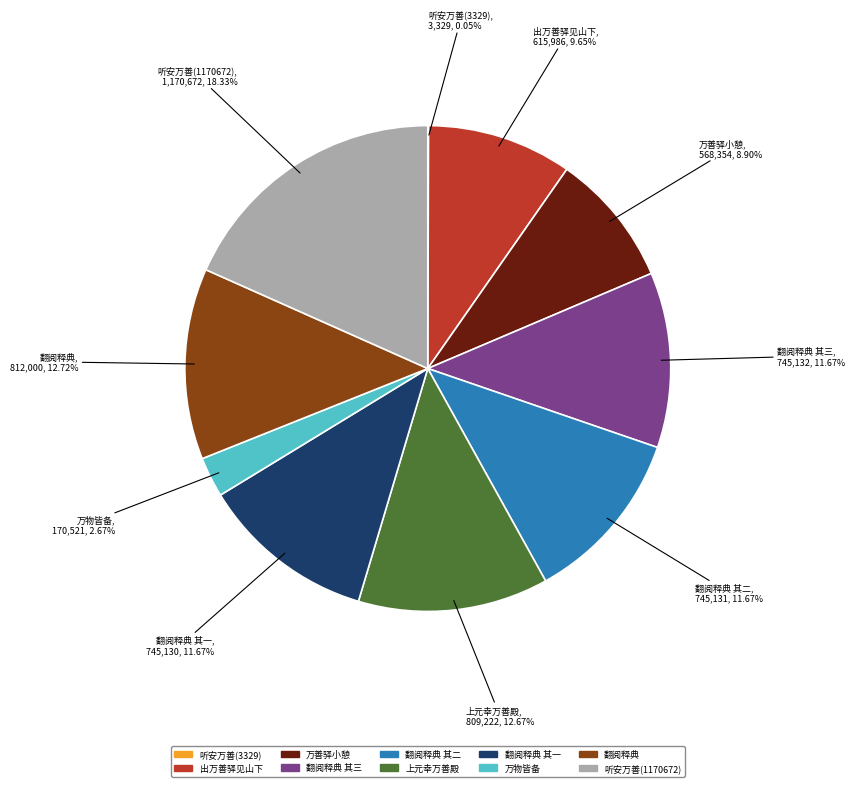

Do 上元幸万善殿 and 万物皆备 together represent more than half of the pie?

No